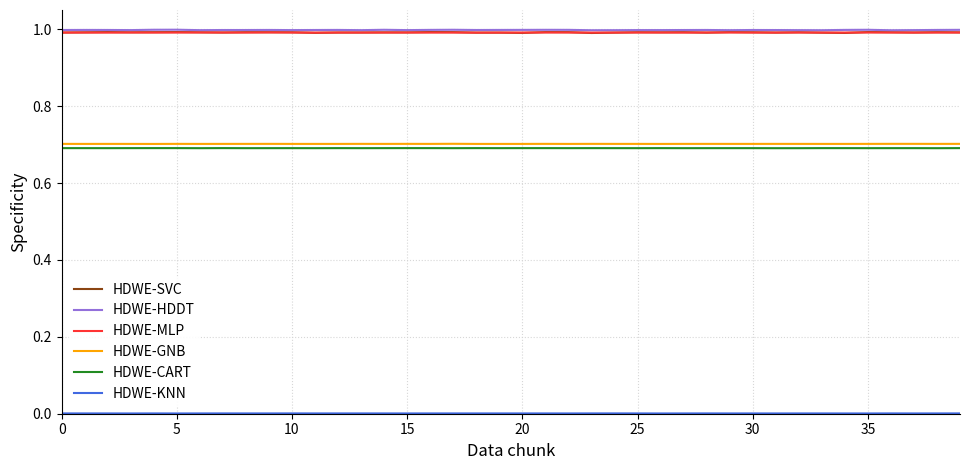

What is the maximum value shown in the chart?

1.0